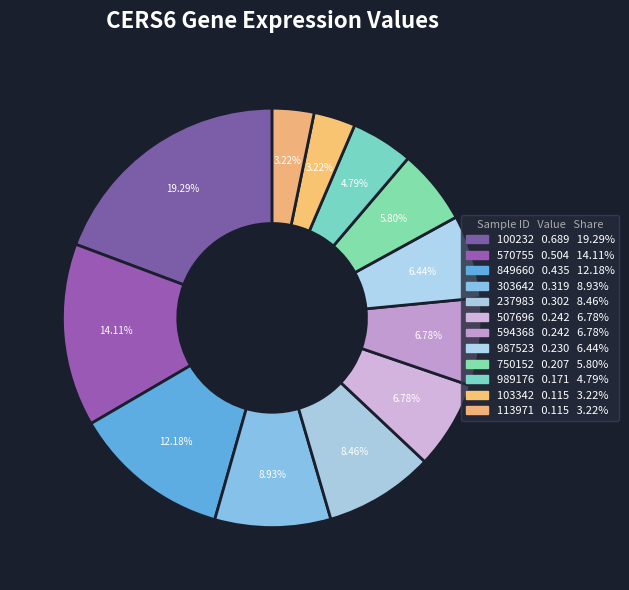

Which slice is the smallest?

103342